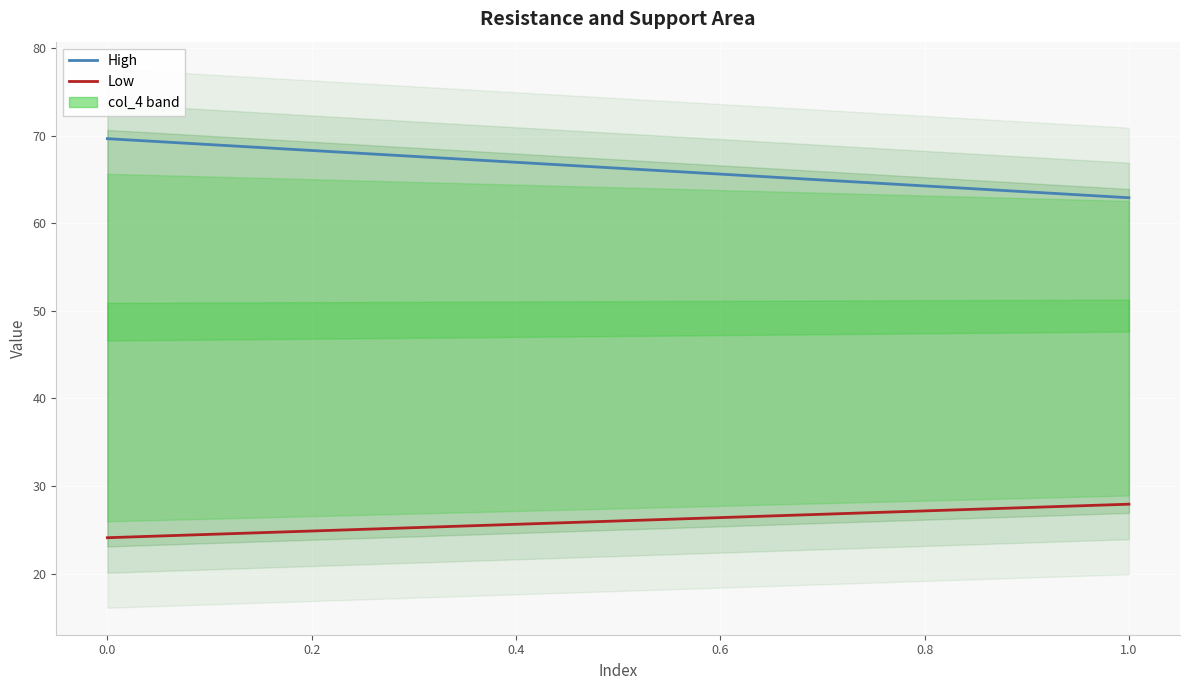

True or false: High has more than 1 points higher than both neighbors.

False